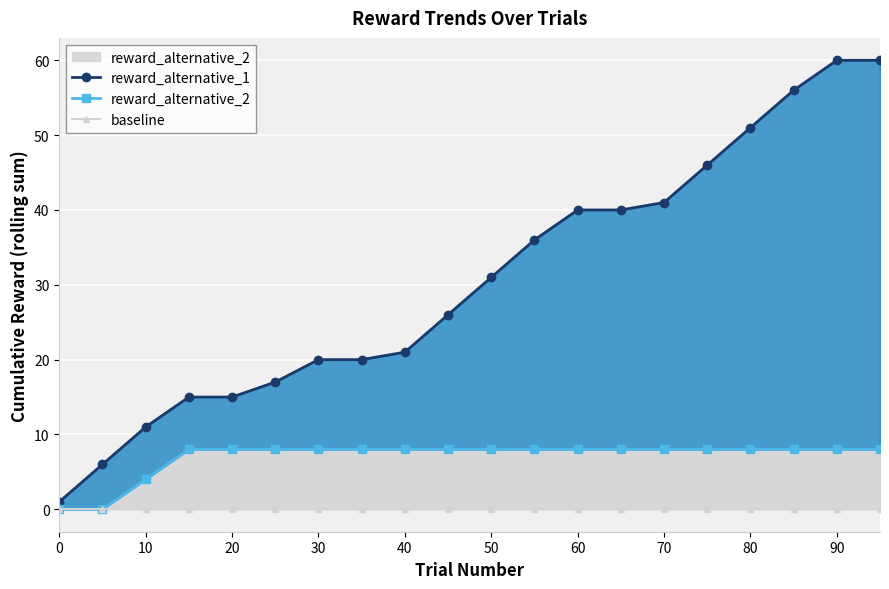

True or false: reward_alternative_1 and reward_alternative_2 intersect in this chart.

False